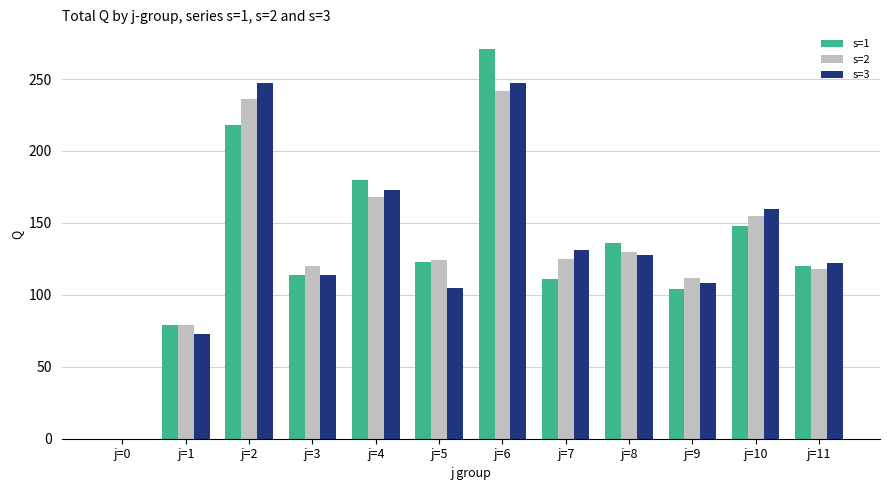

Is the value of s=3 at j=2 greater than the value of s=1 at j=0?

Yes